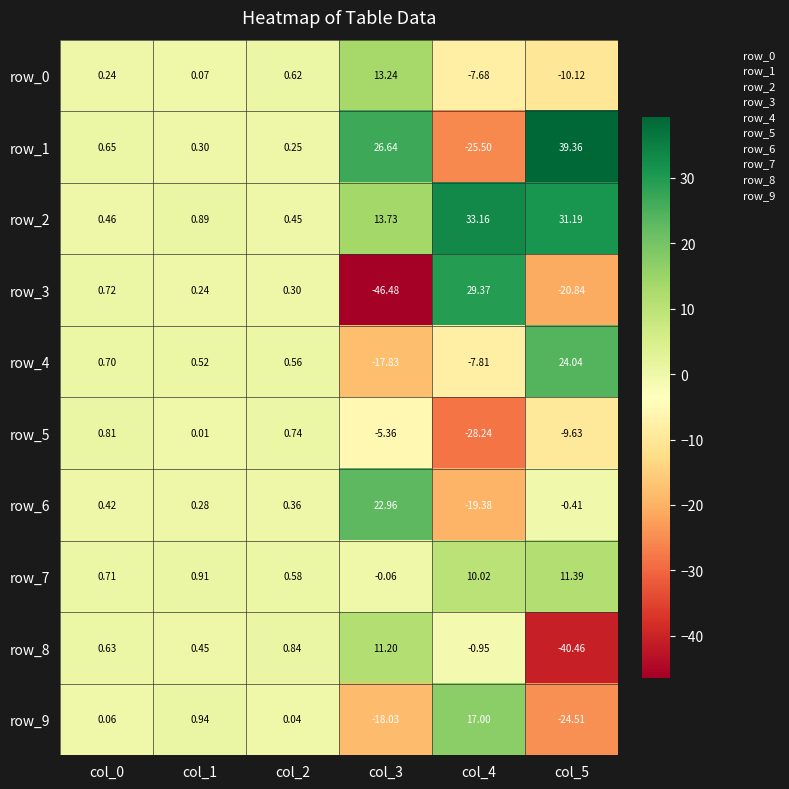

Is the value of row_3 at col_5 greater than the value of row_5 at col_0?

No